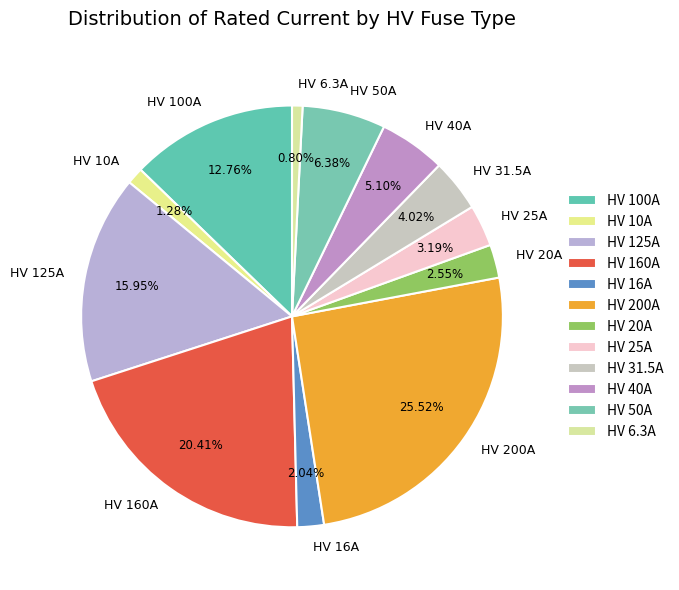

What portion of the pie excludes HV 100A?

87.2%